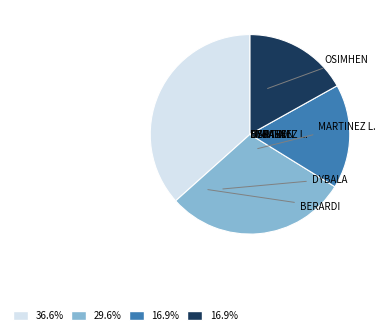

Is there a majority slice in this chart?

No